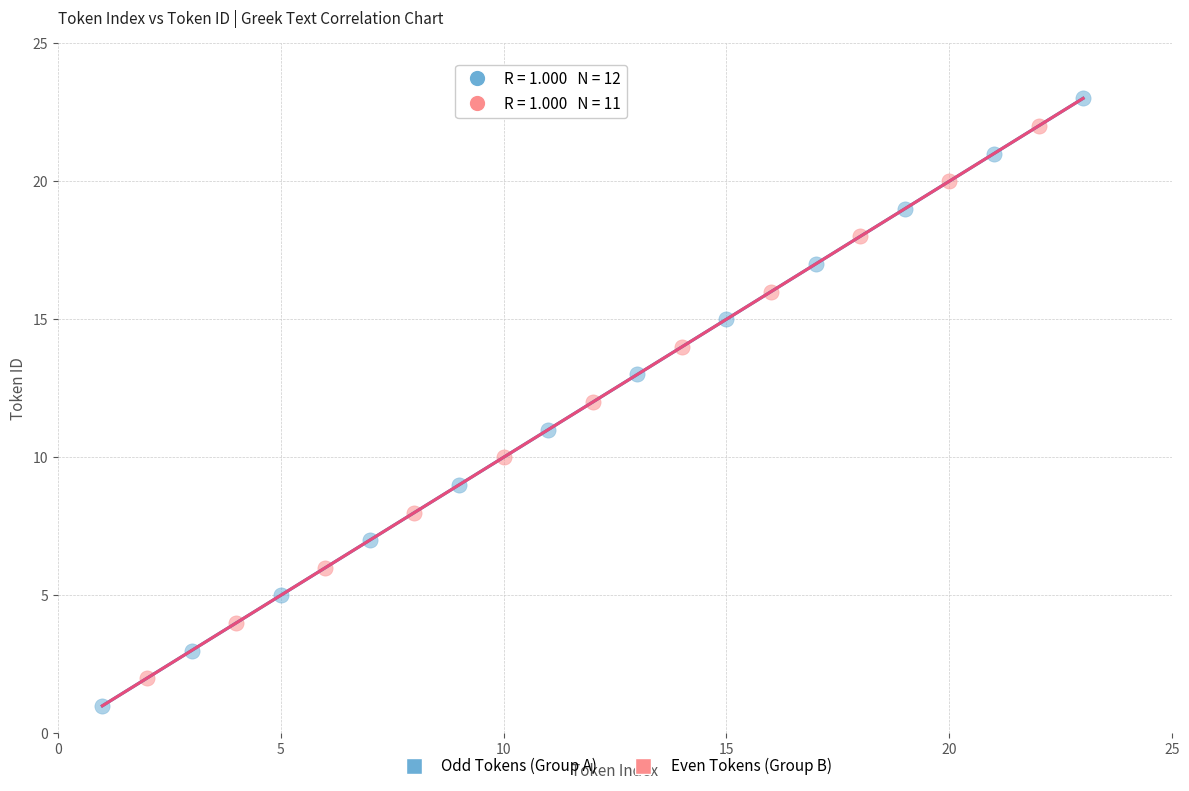

Which series reaches the minimum Y coordinate?

Odd Tokens (Group A)